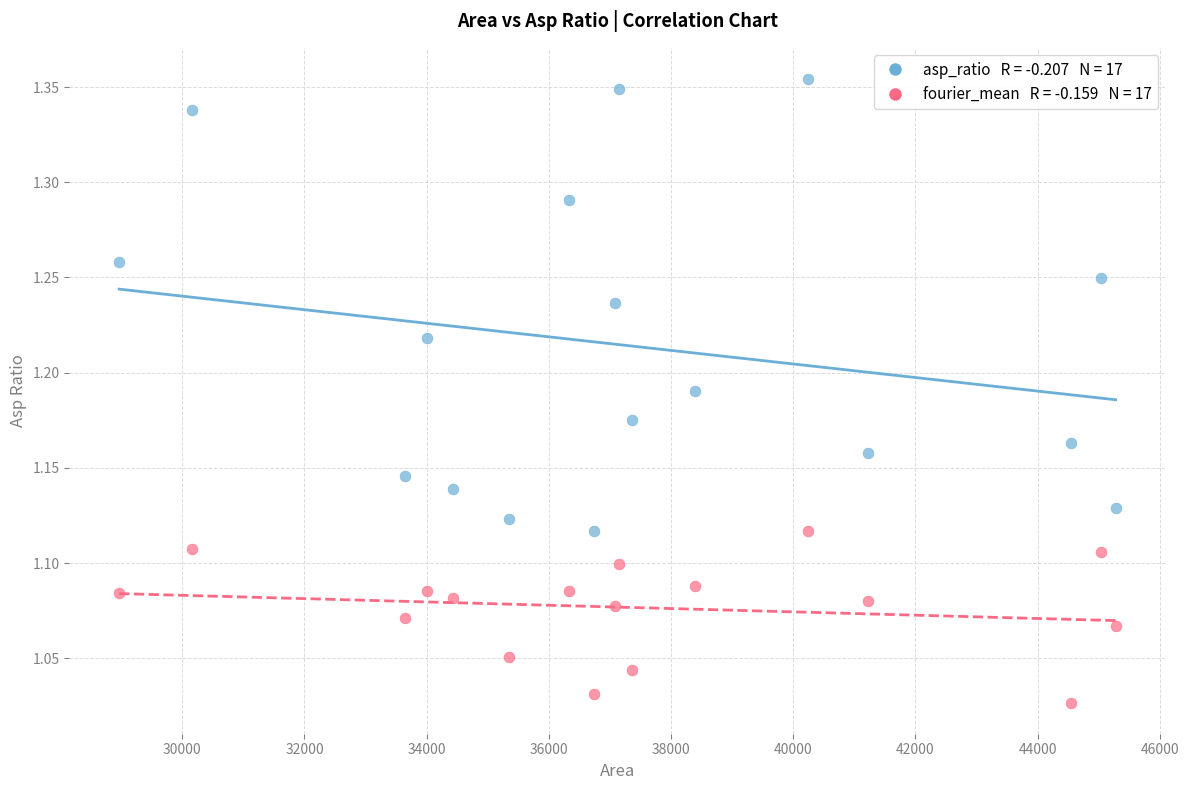

Across all data points, what is the range of Y values (max minus min)?

0.3